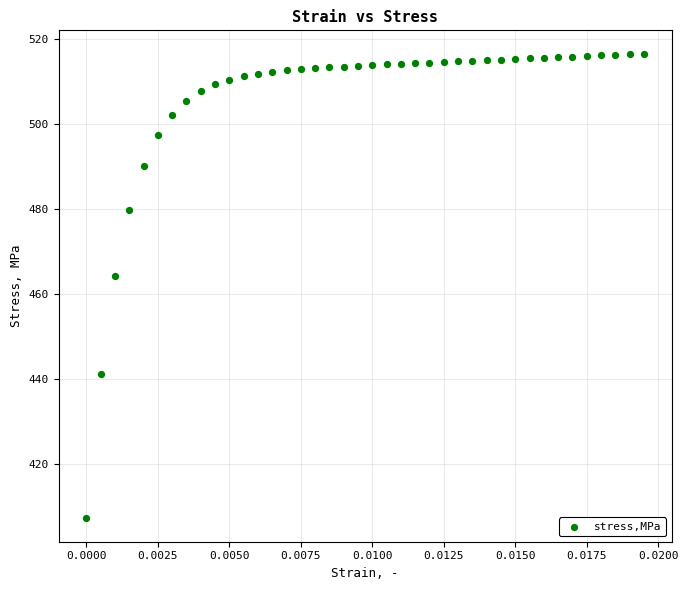

What Y value in the scatter plot is closest to 461?

464.2